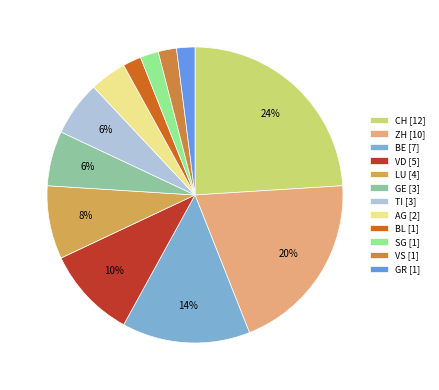

To the nearest percent, what is the difference between the VD [5] and ZH [10] slice percentages?

10%